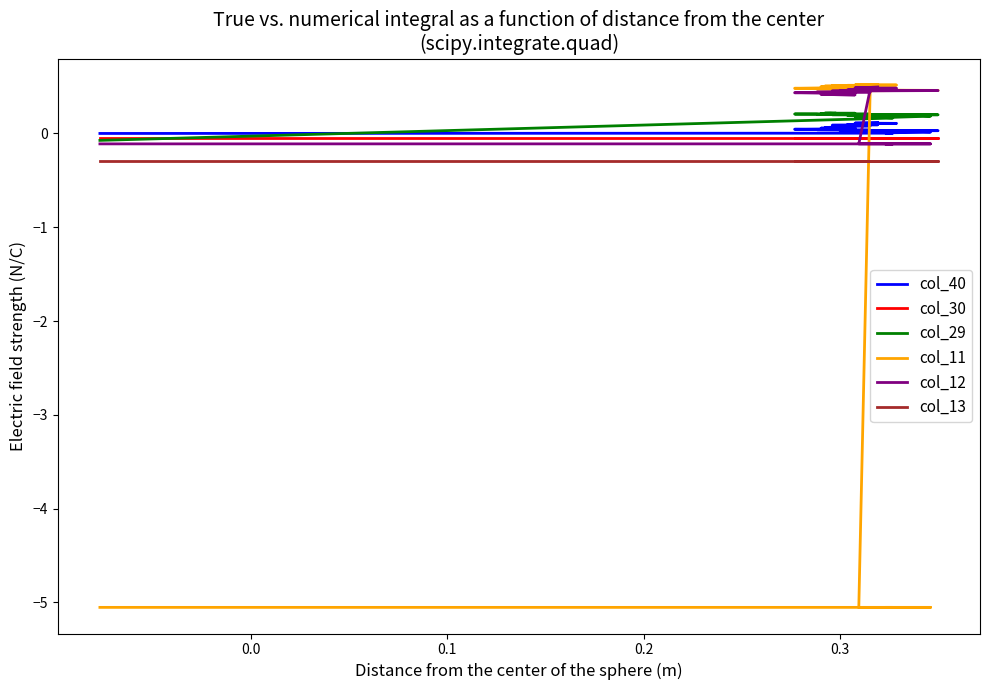

Count the number of data series in this chart.

6